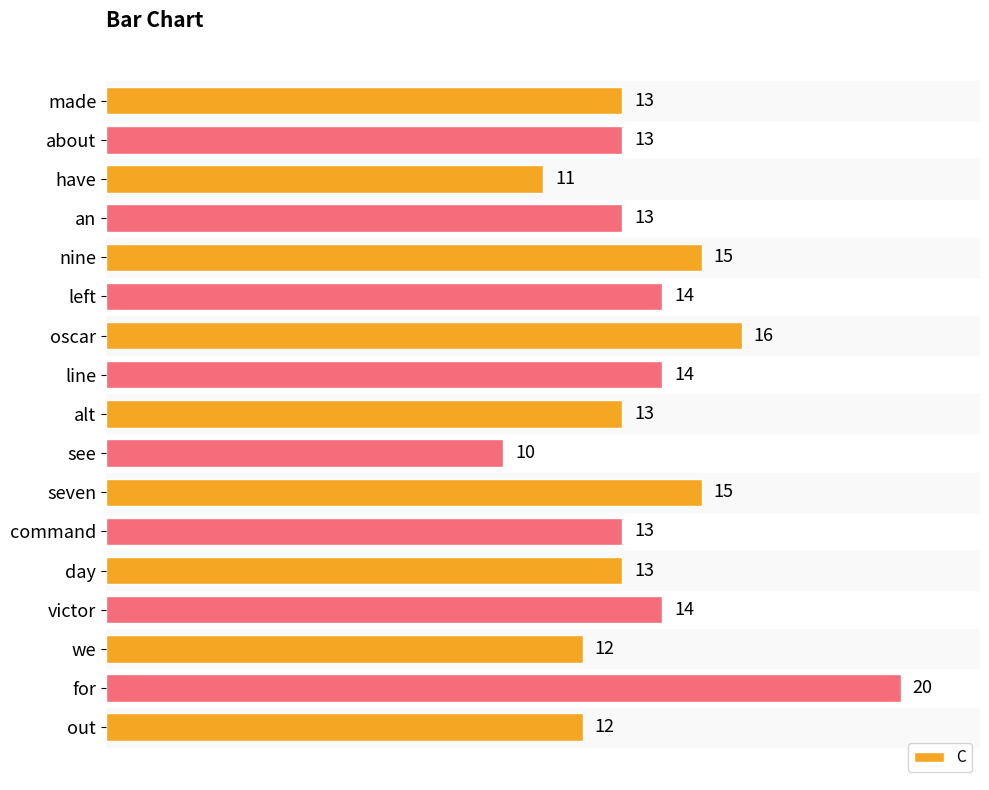

What is the value of the 9th bar from the top?

13